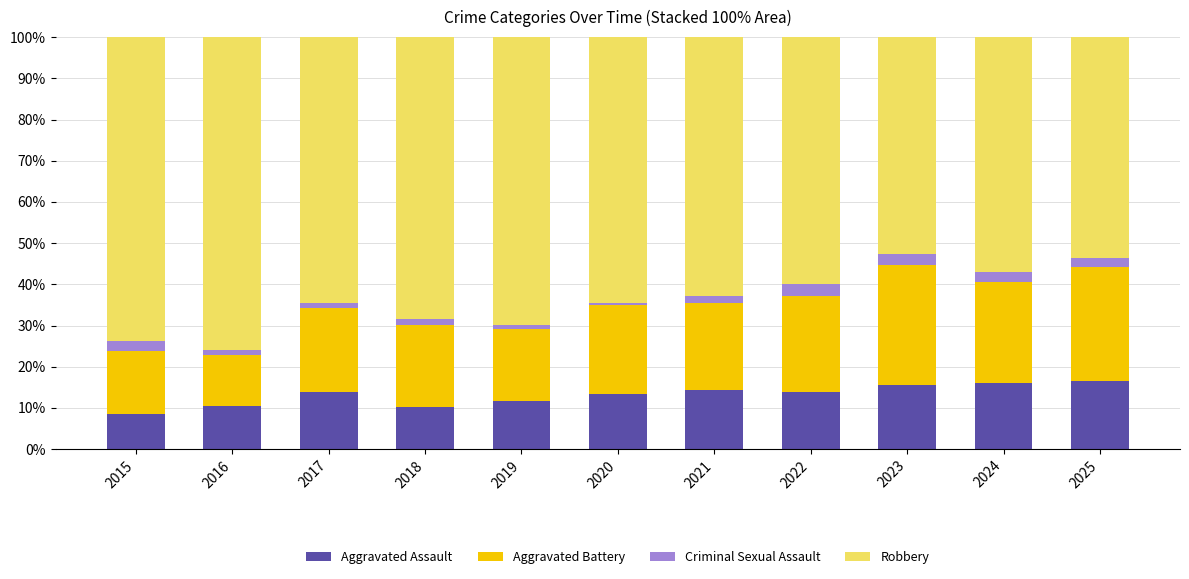

What is the maximum value for Aggravated Assault?

16.6